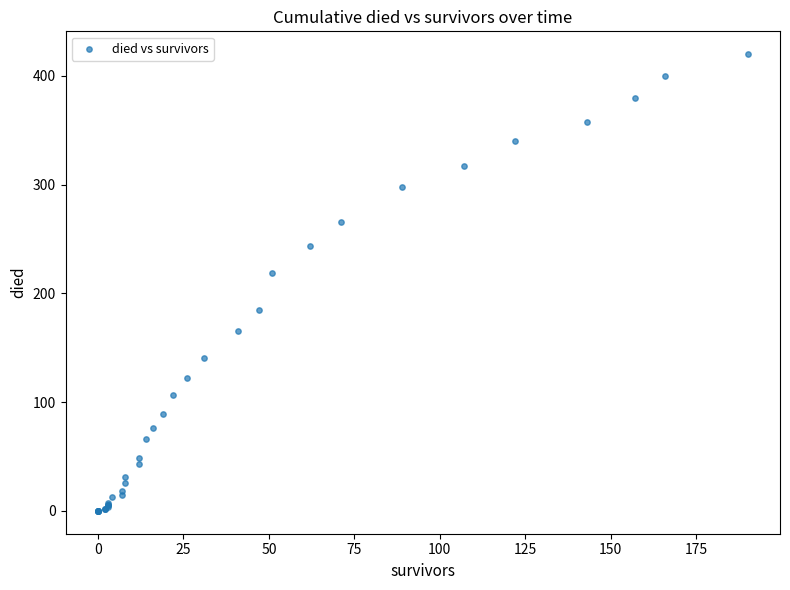

What Y value in the scatter plot is closest to 210?

219